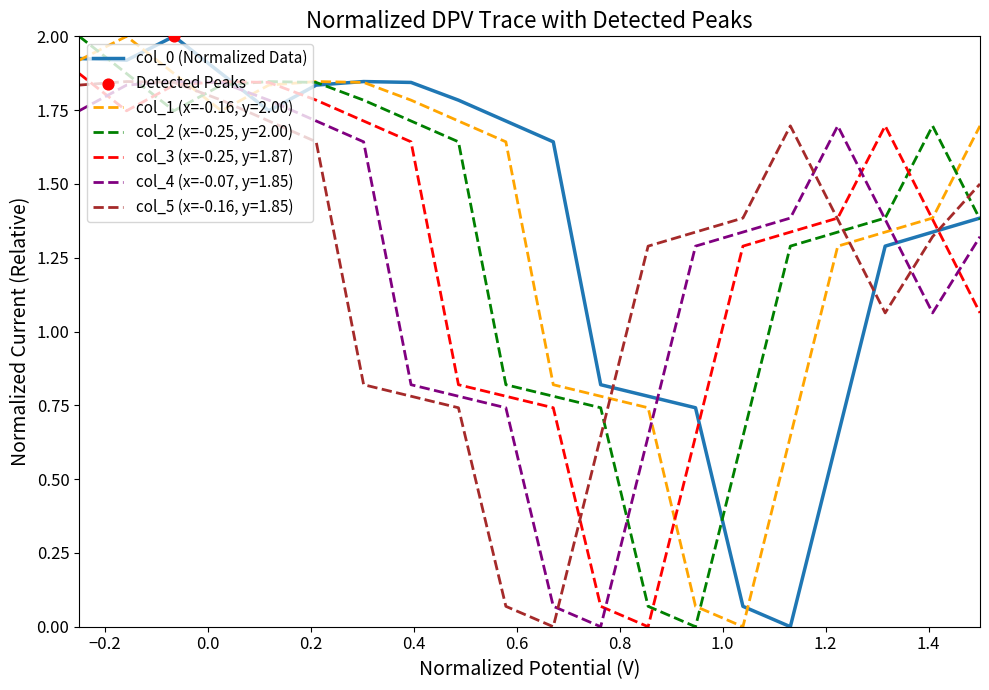

What is the maximum value for col_0 (Normalized Data)?

2.0